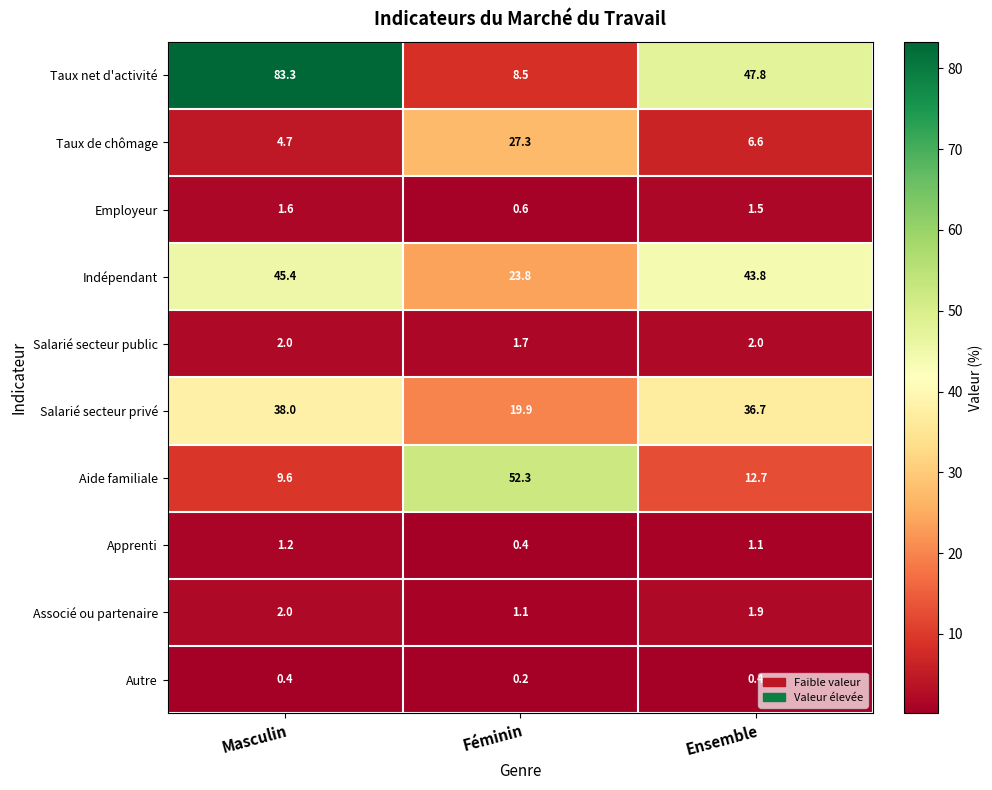

What is the spread (max minus min) of values at Masculin?

82.9